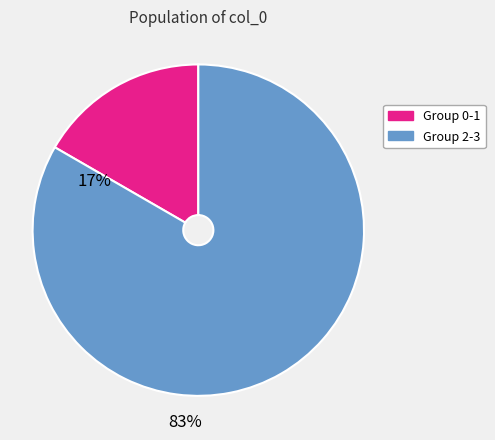

Is there a majority slice in this chart?

Yes